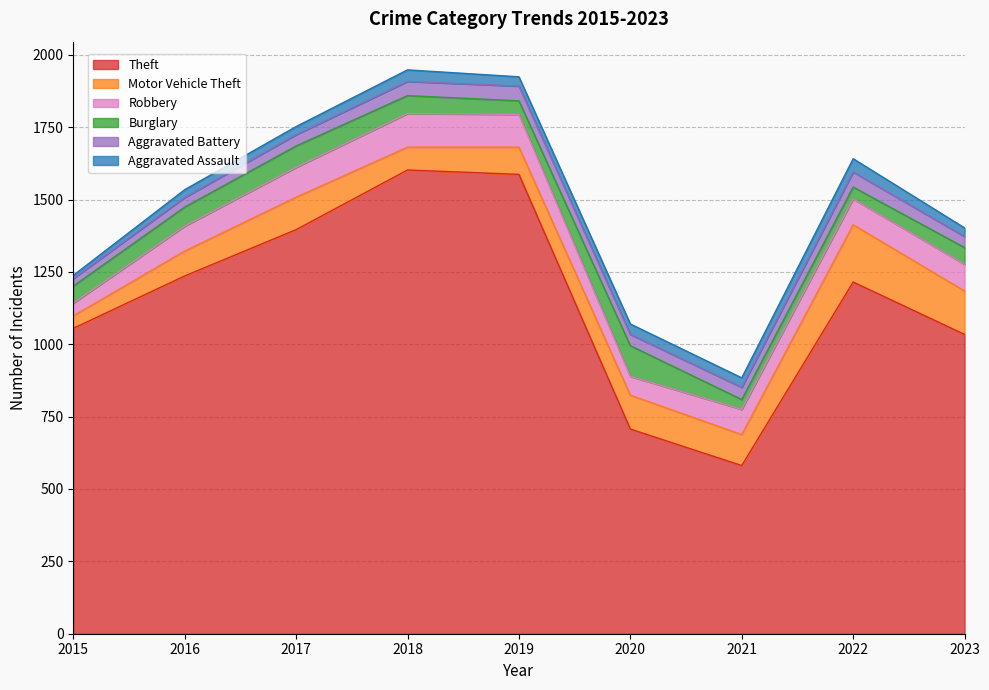

How many data points in Robbery are less than 89?

4